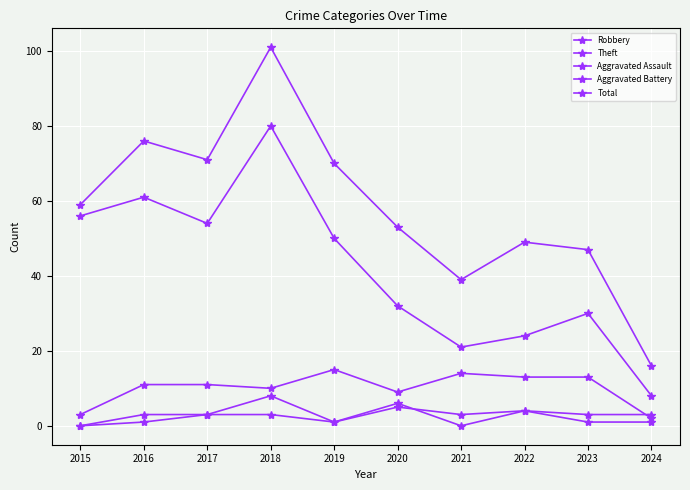

Reading left to right, extract all data points from this chart.

Robbery: 3	11	11	10	15	9	14	13	13	2
Theft: 56	61	54	80	50	32	21	24	30	8
Aggravated Assault: 0	3	3	3	1	6	0	4	1	1
Aggravated Battery: 0	1	3	8	1	5	3	4	3	3
Total: 59	76	71	101	70	53	39	49	47	16